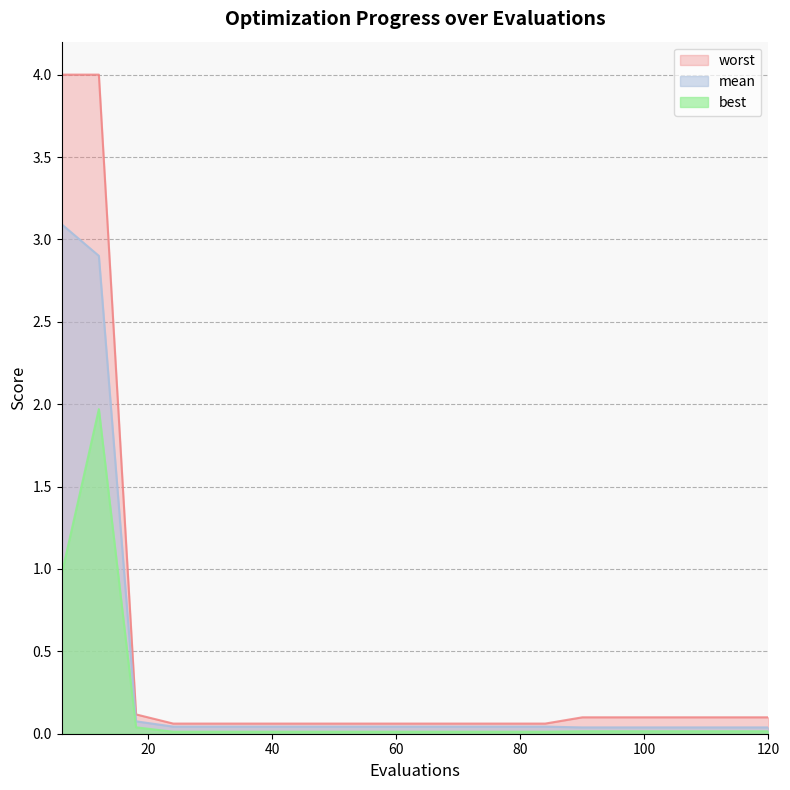

True or false: best and worst intersect in this chart.

False